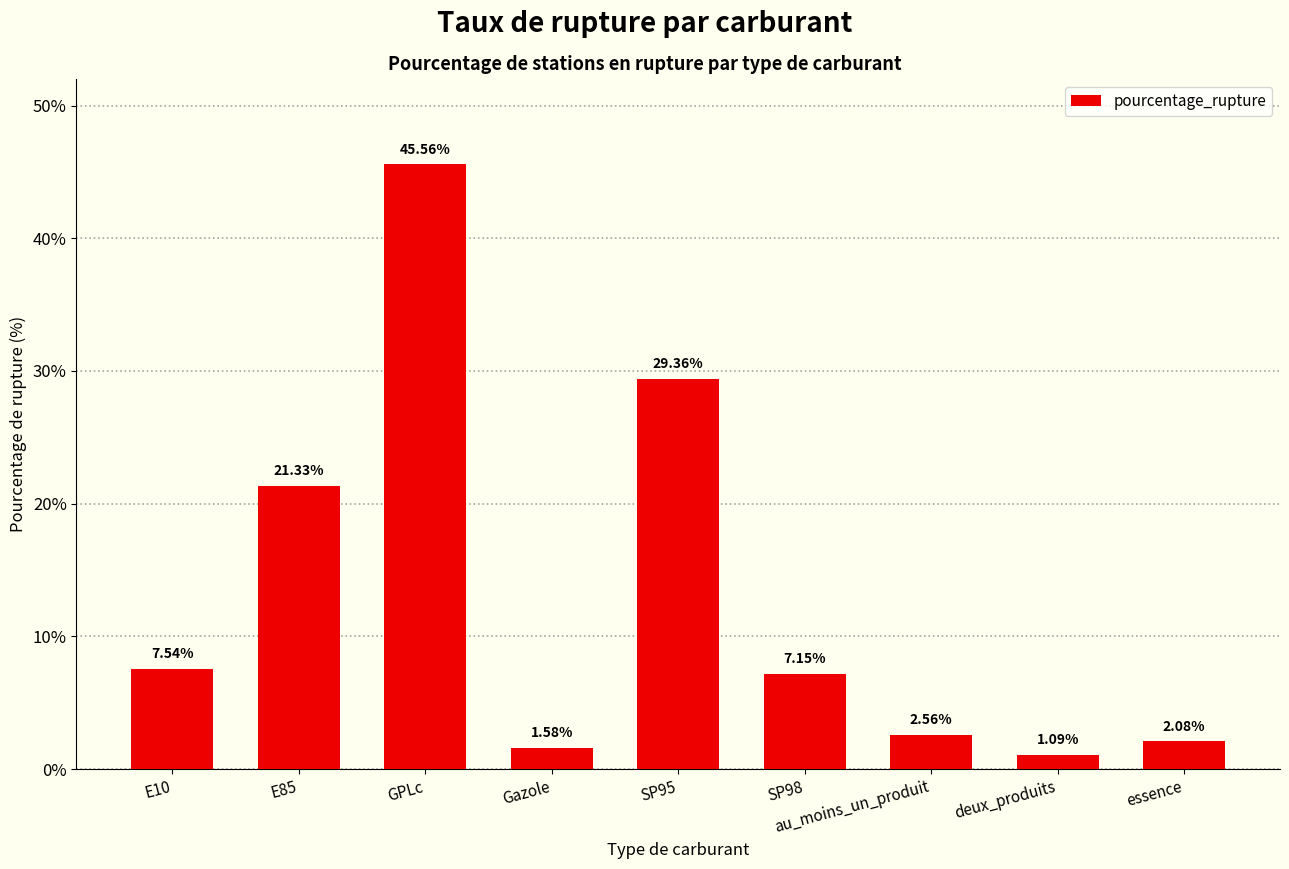

What is the change in value from GPLc to Gazole?

-44.0